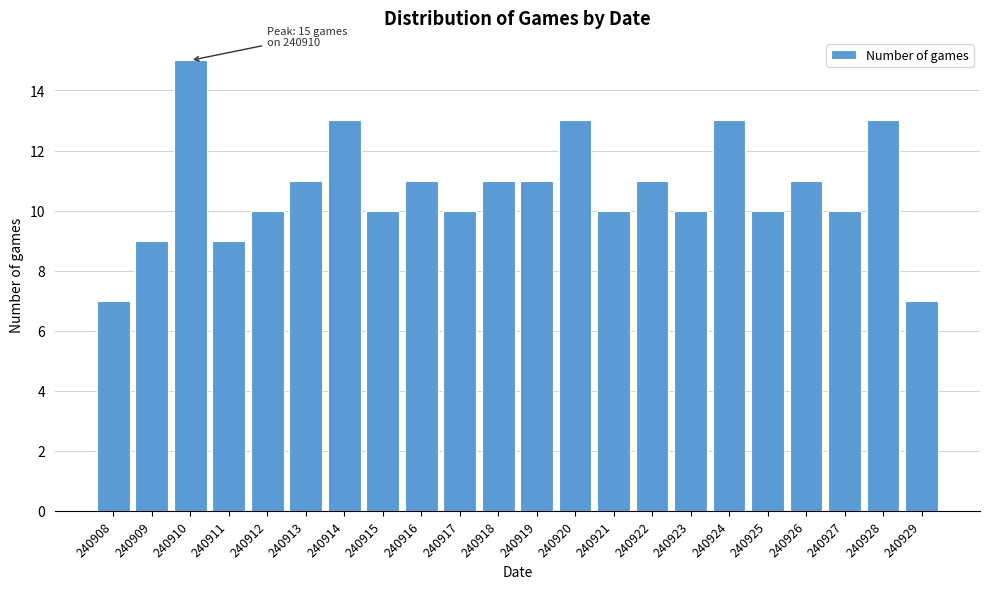

Reading right to left, extract all data points from this chart.

240929=7	240928=13	240927=10	240926=11	240925=10	240924=13	240923=10	240922=11	240921=10	240920=13	240919=11	240918=11	240917=10	240916=11	240915=10	240914=13	240913=11	240912=10	240911=9	240910=15	240909=9	240908=7